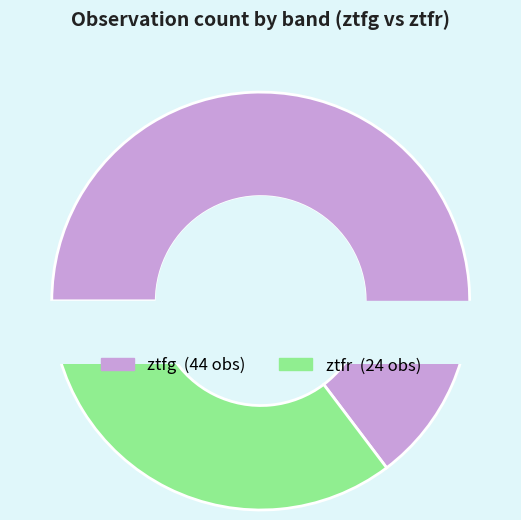

What is the change in value from ztfg to ztfr?

-20